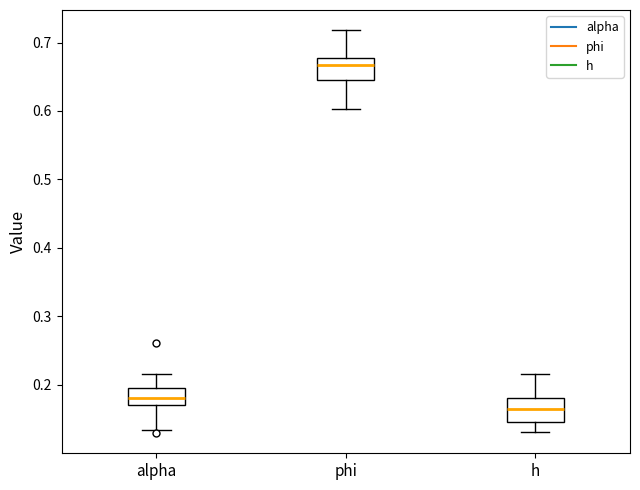

Where does the upper whisker of the box for phi end on the y-axis? The values are not printed on the chart, so give them approximately, as read against the axis.

0.72